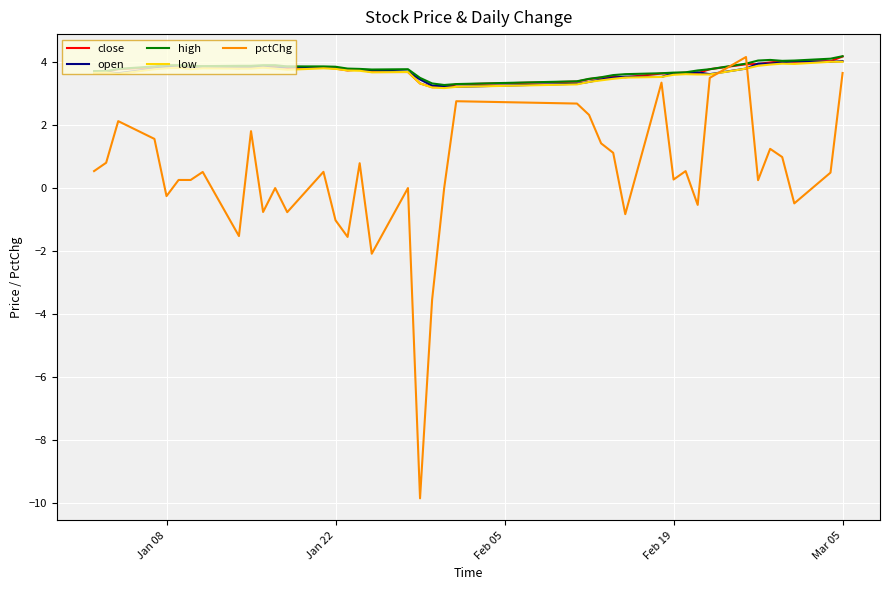

What is the greatest value displayed?

4.2